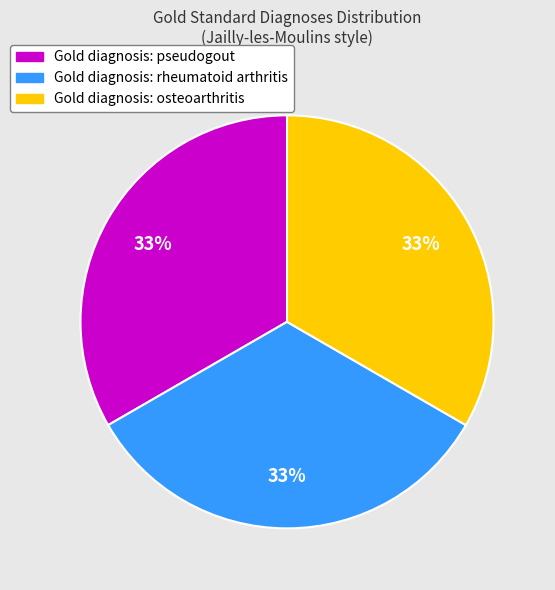

To the nearest percent, what is the difference between the largest and smallest slice percentages?

0%